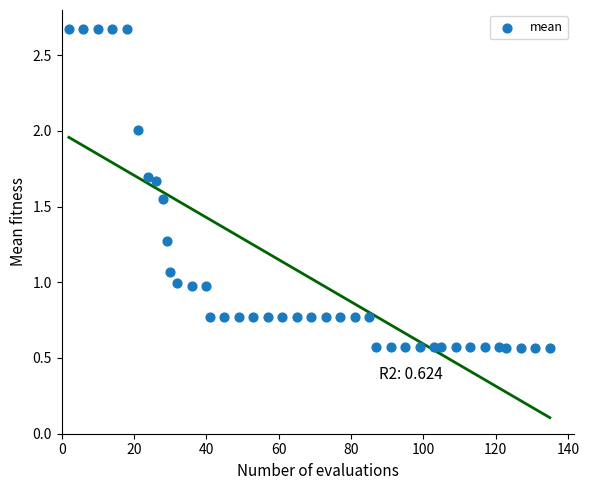

What is the range of X values (max minus min)?

133.0